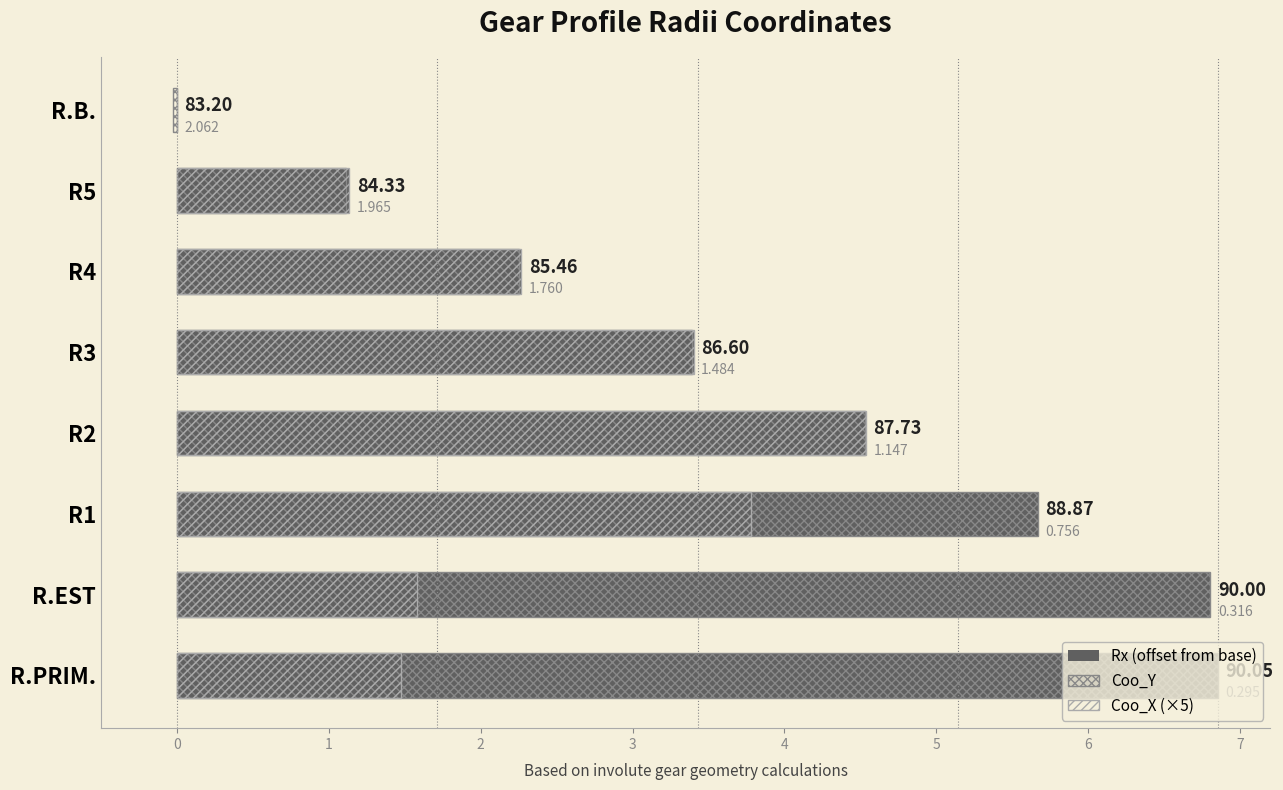

The value of Rx (offset from base) at R.EST is 9.5. True or false?

False